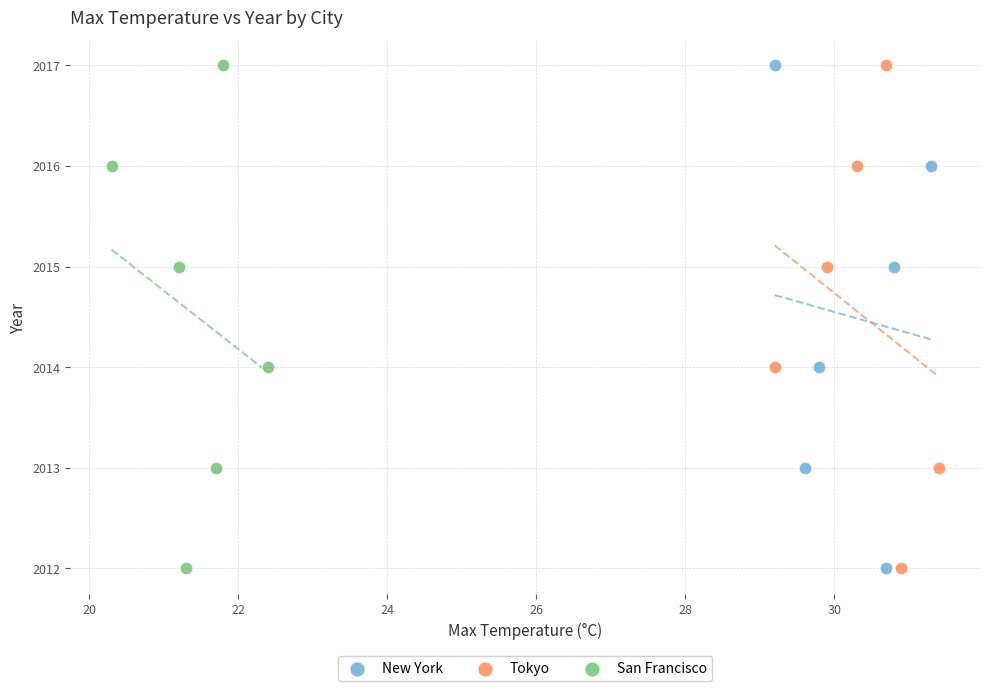

What are all the series names shown in the legend?

New York, Tokyo, San Francisco